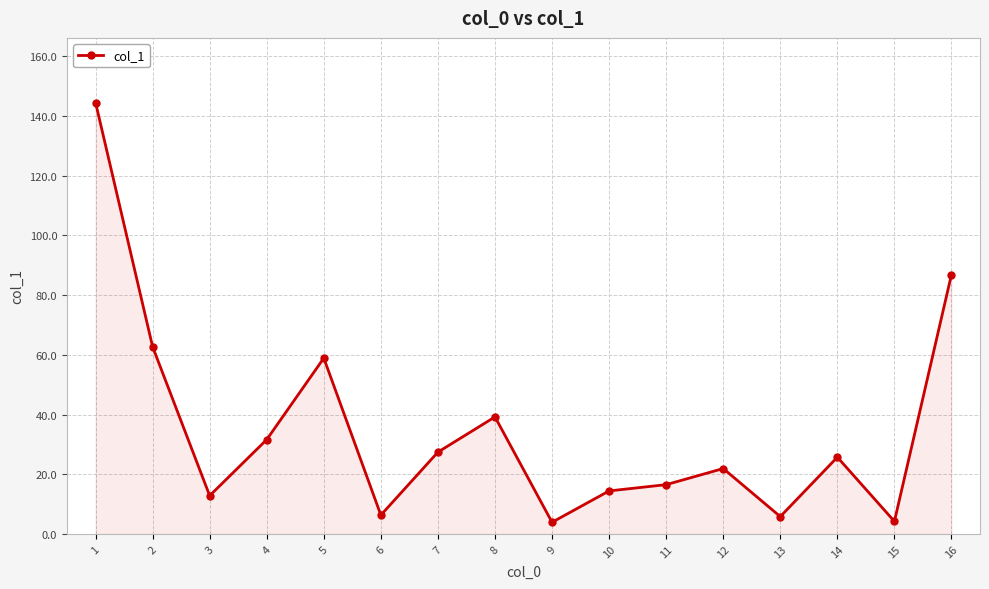

What is the value of the 5th point from the left?

58.9